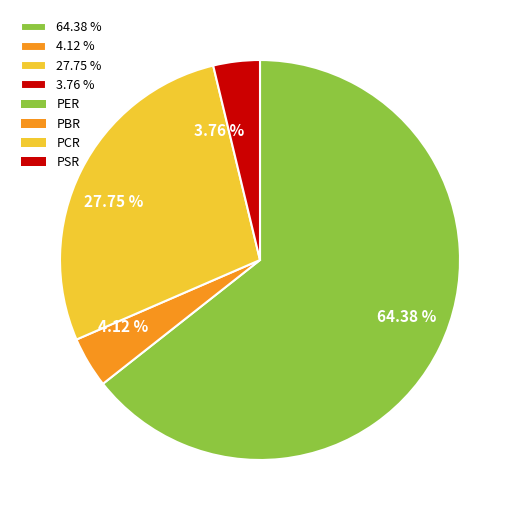

How many slices are in this pie chart?

4